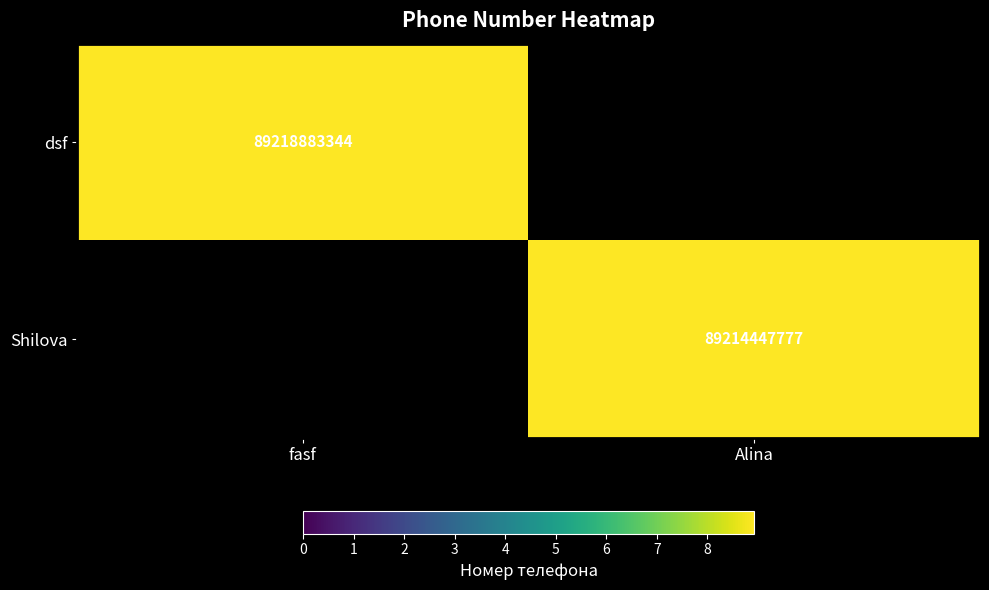

Is it true that Shilova equals 44784833345 at Alina?

False